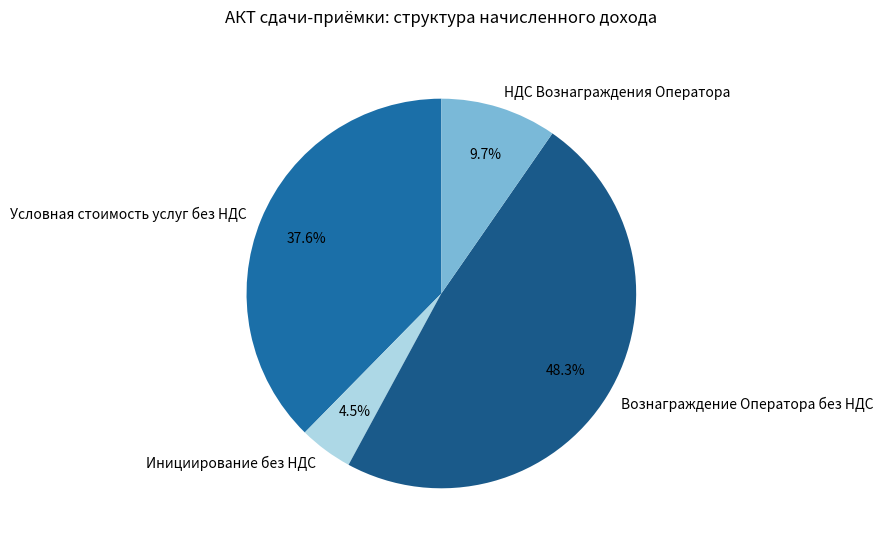

Is Инициирование без НДС the majority of the pie?

No